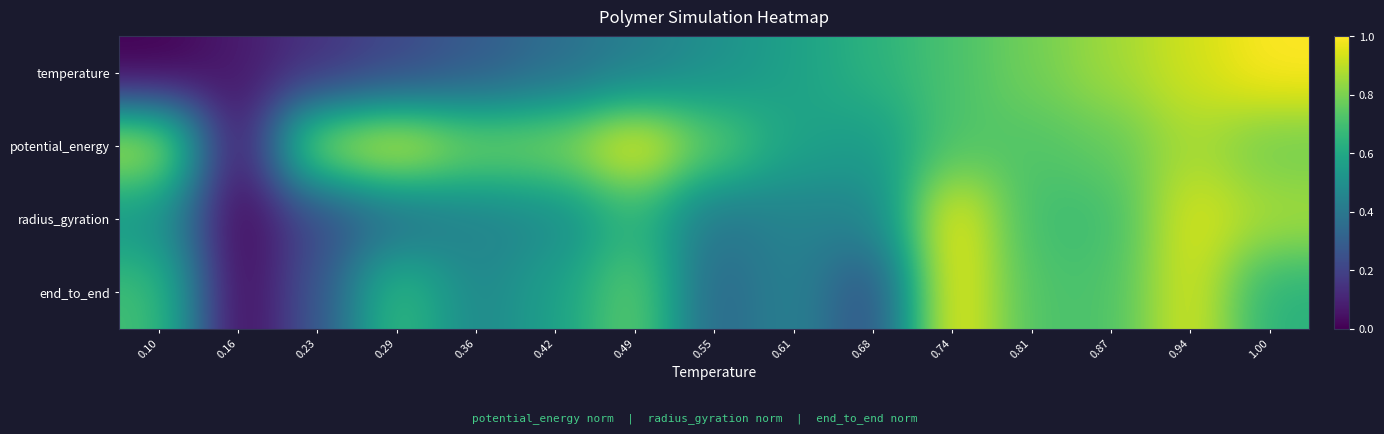

At how many categories does at least one series exceed 0?

15